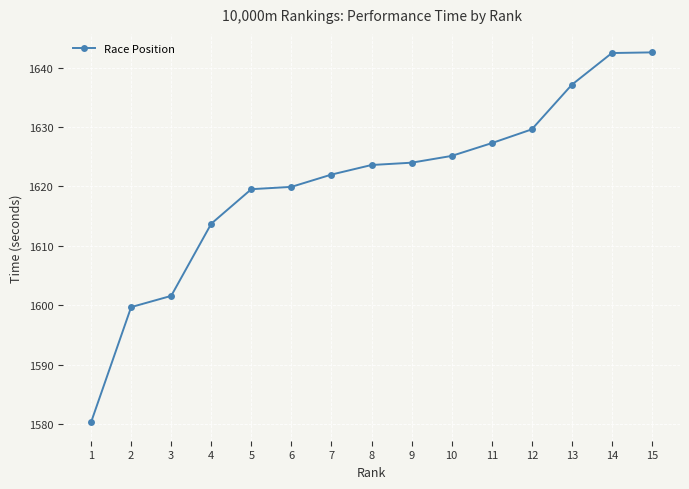

At which label does the data first exceed 1623?

8